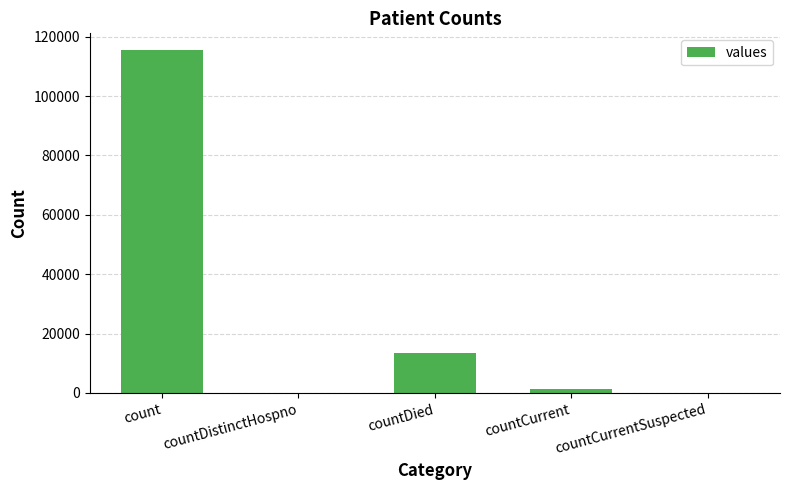

What is the sum of all values?

130105